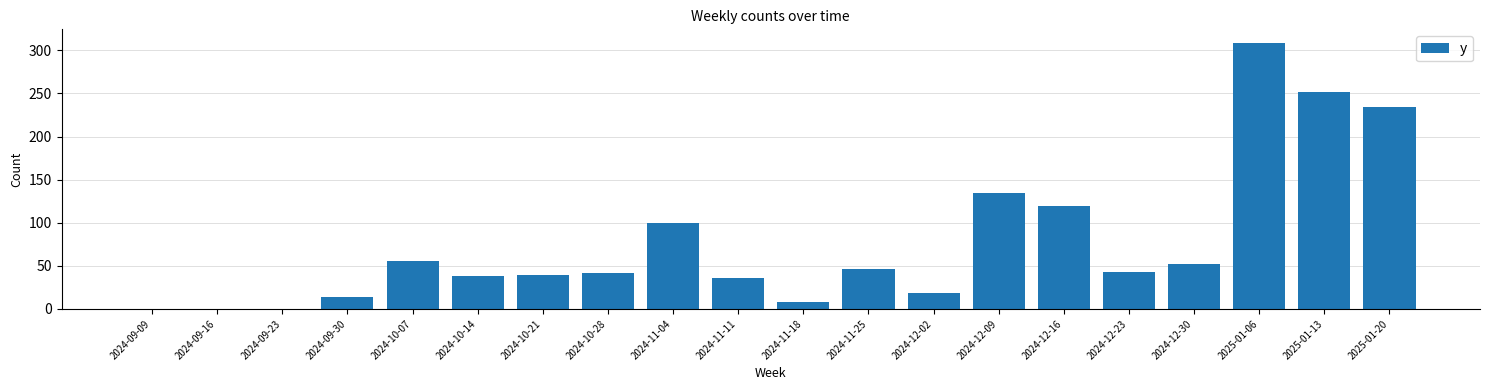

What is the sum of the values at 2024-10-28 and 2024-10-21?

81